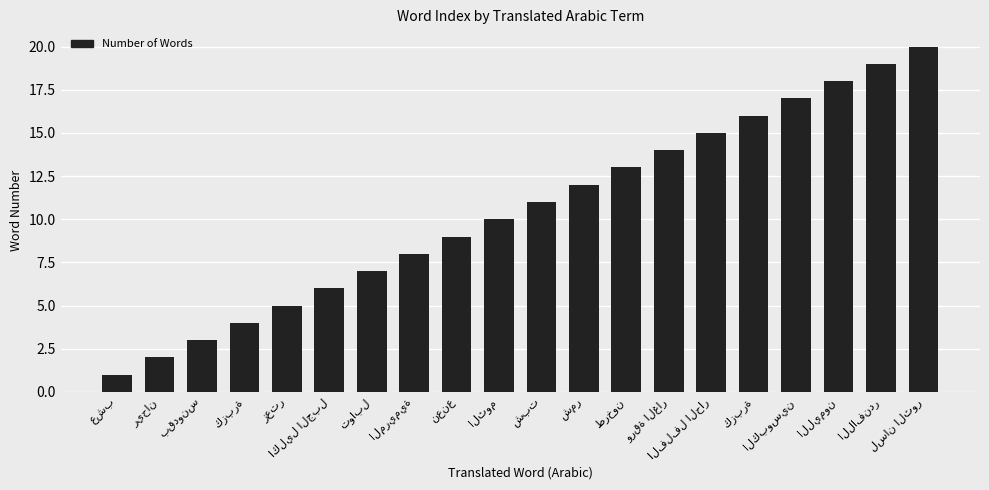

How many values are below 11?

10